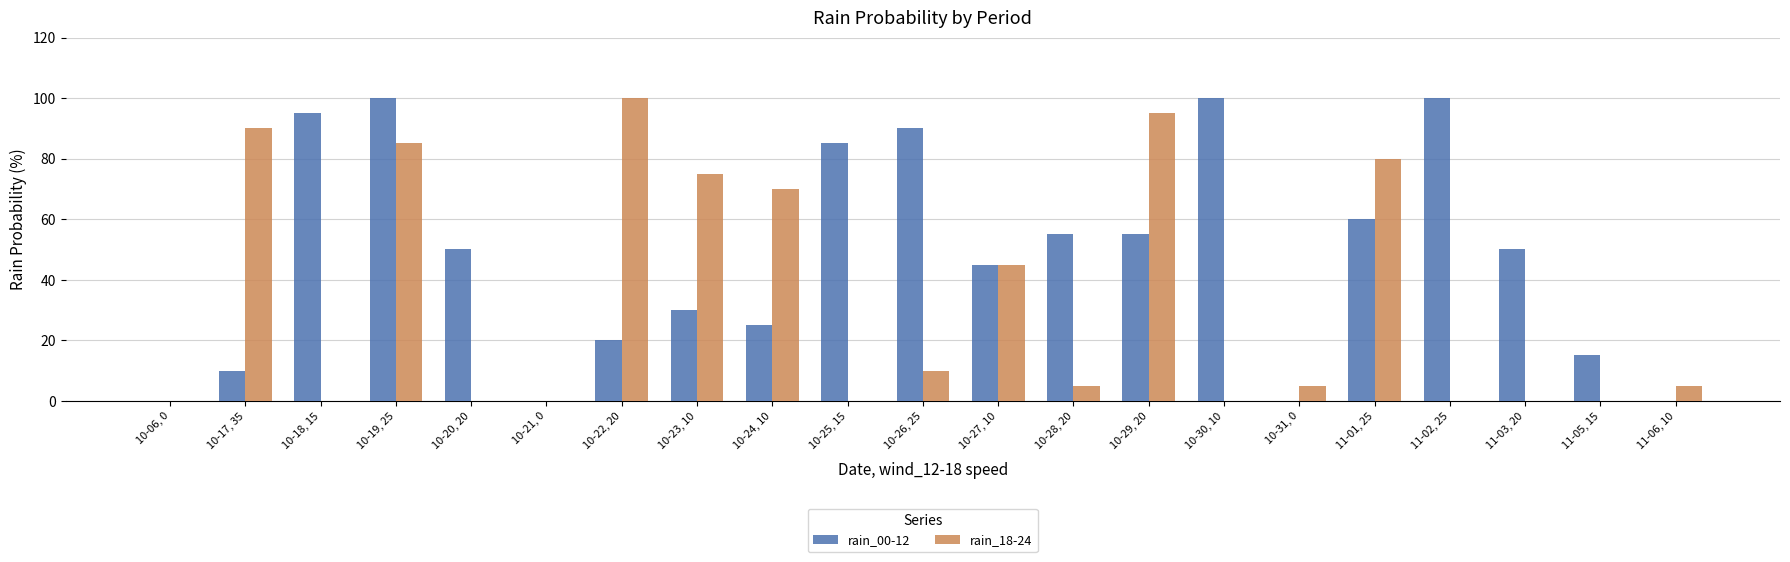

Is the value of rain_00-12 at 10-30, 10 greater than the value of rain_18-24 at 10-20, 20?

Yes